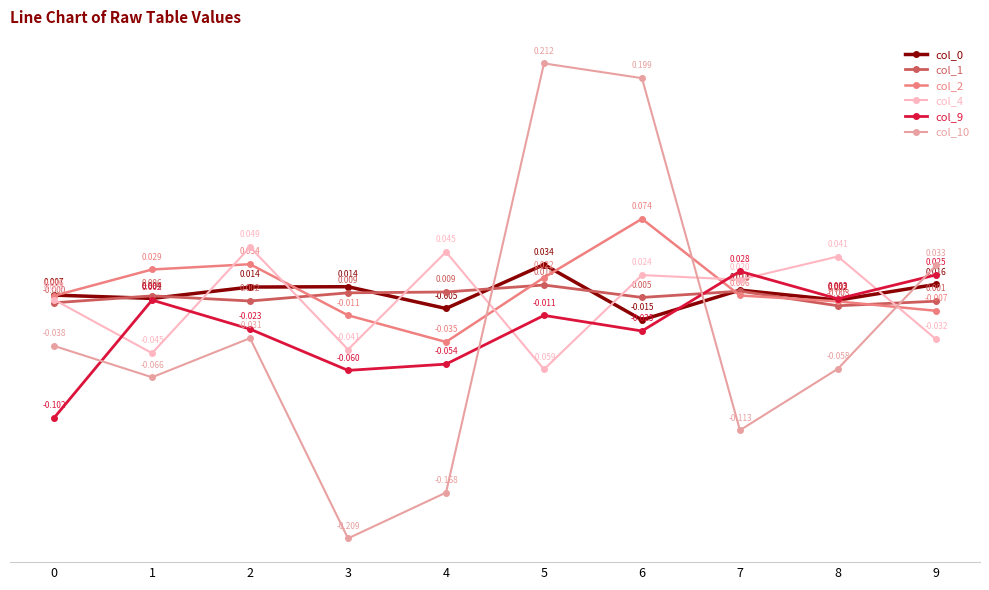

In col_0, how many points are higher than both neighbors (excluding endpoints)?

3